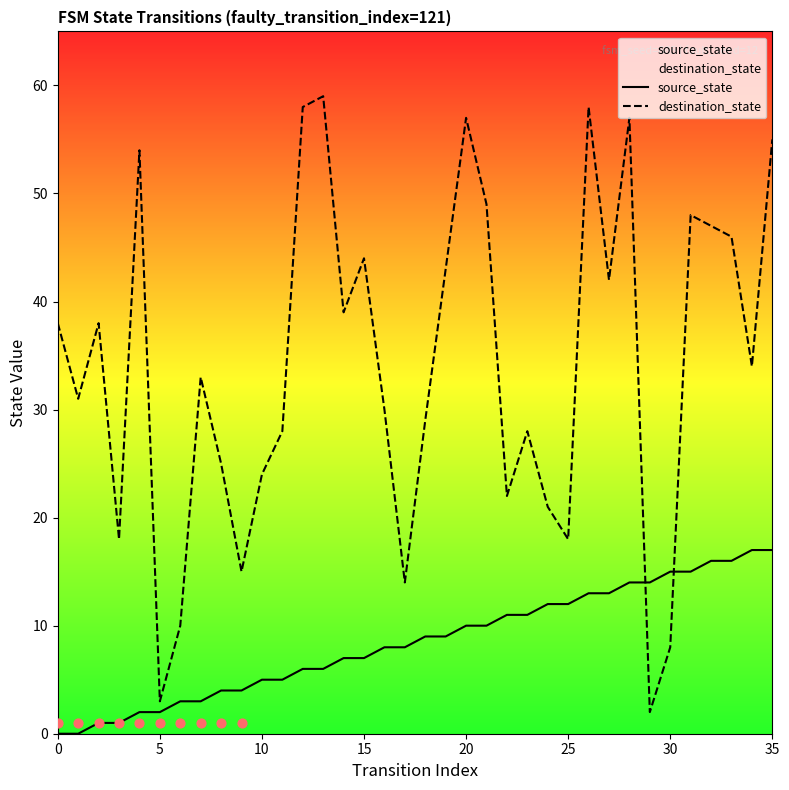

At how many categories does at least one series exceed 38?

15